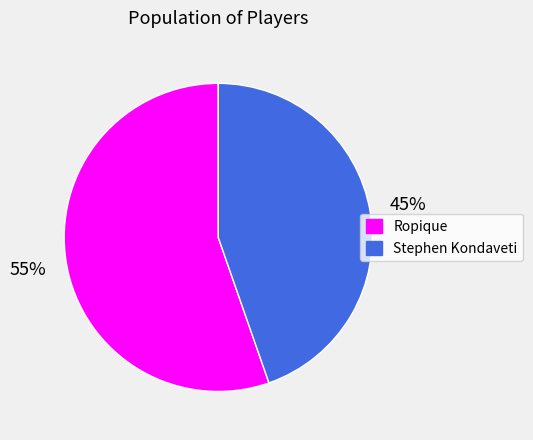

Does Ropique represent more than half of the total?

Yes